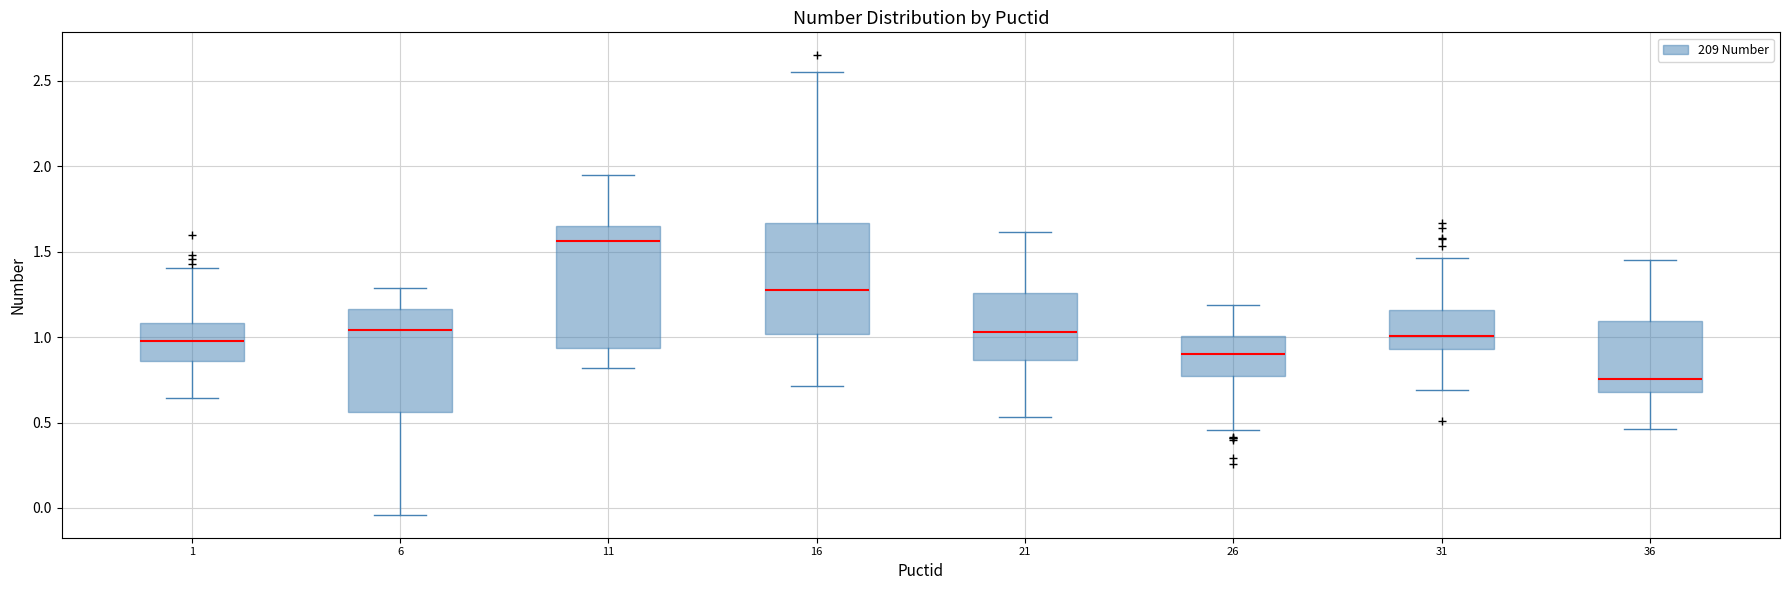

Where is the upper edge of the box at x = 31 on the y-axis? The values are not printed on the chart, so give them approximately, as read against the axis.

1.15